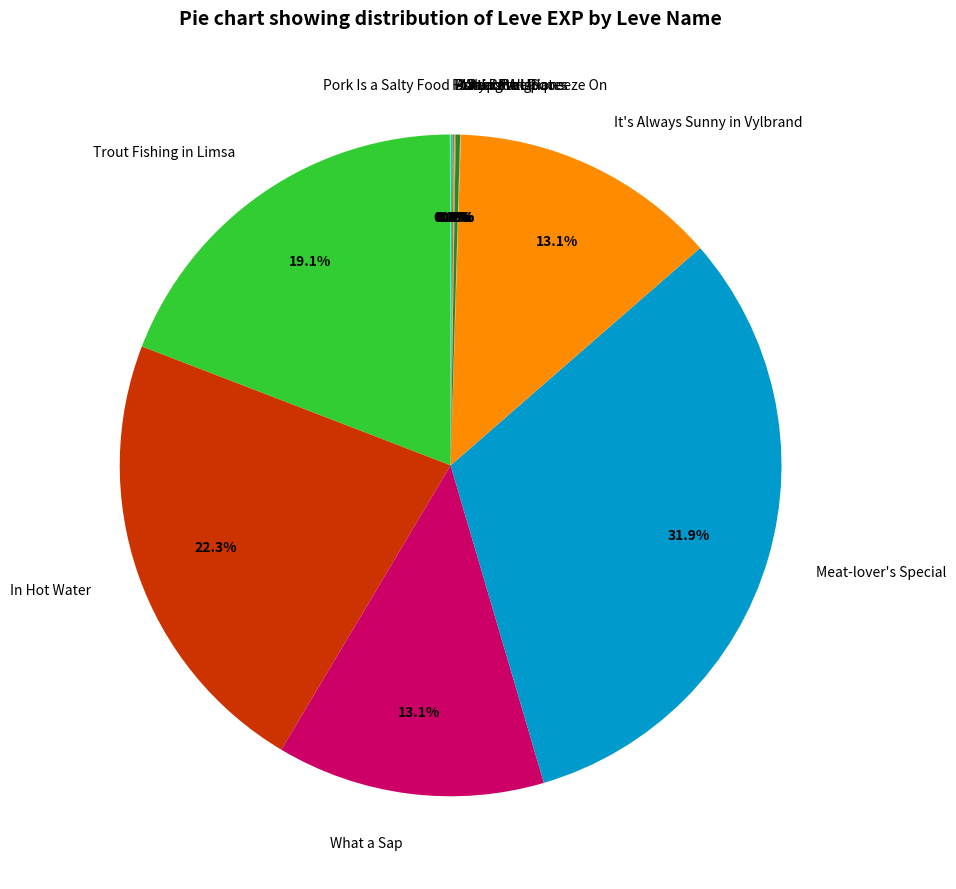

To the nearest percent, what is the average slice percentage?

8%